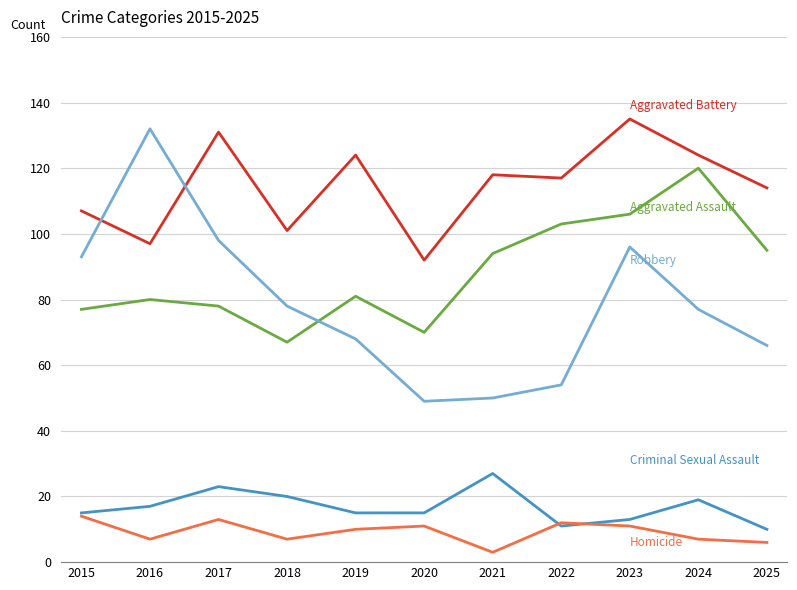

What is the total value across all series at 2023?

361